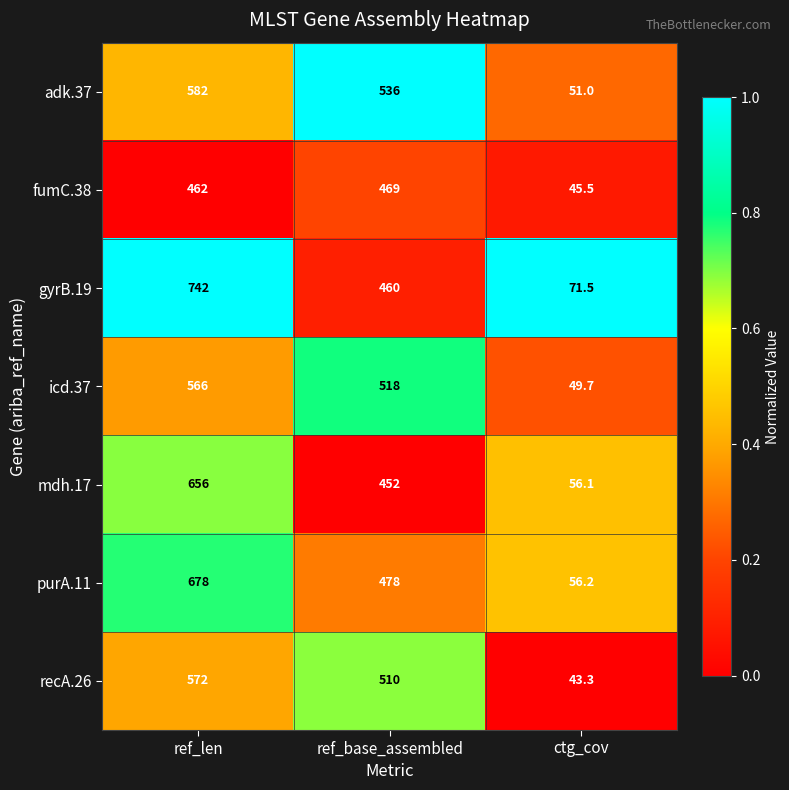

Which series has the largest total across all categories?

gyrB.19